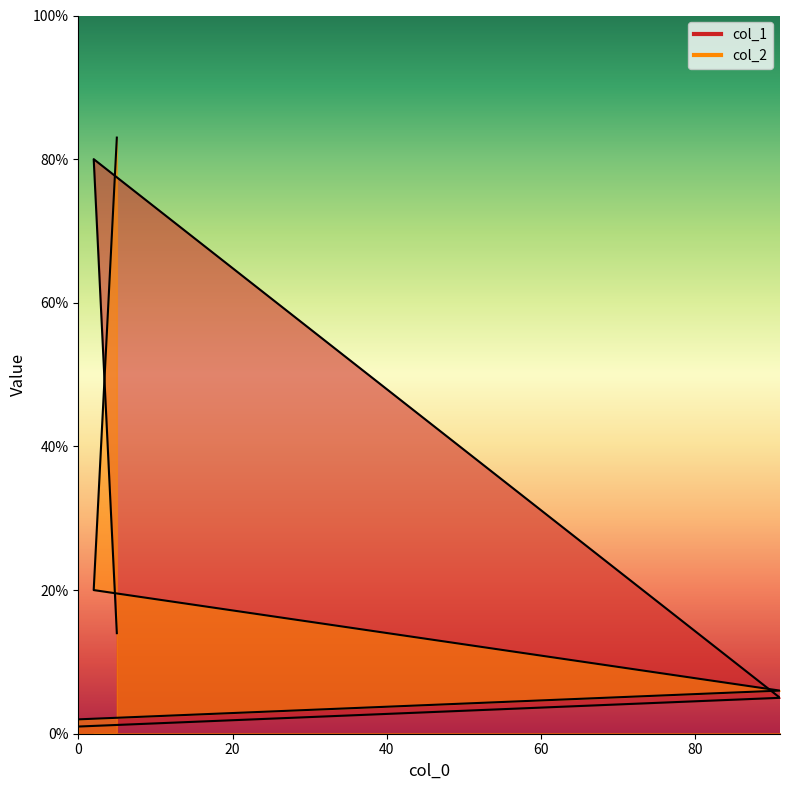

Rank the series by their maximum value, from highest to lowest.

col_2, col_1